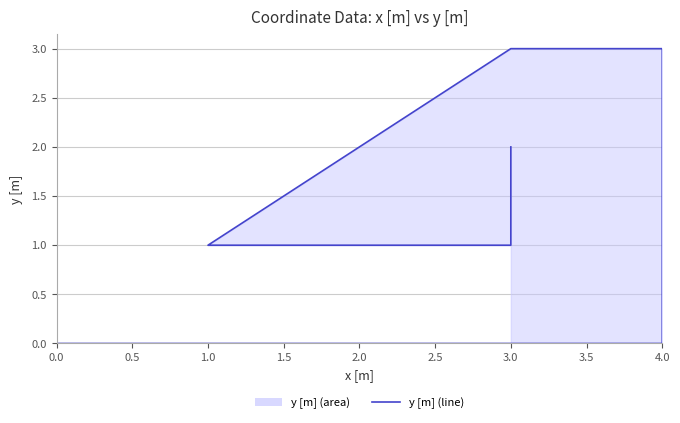

Count the values in the range 0 to 2.

12